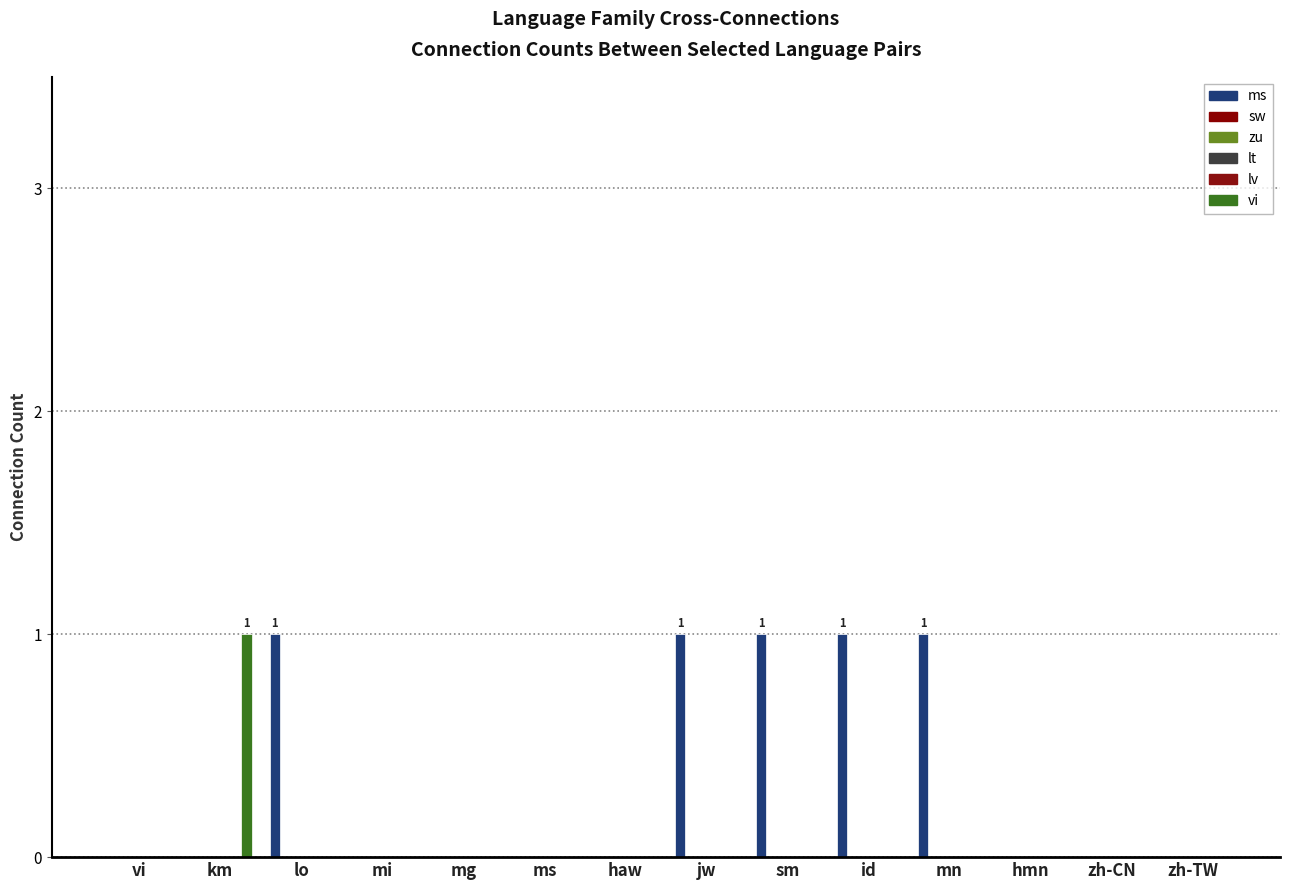

The value of sw at zh-TW is 0. True or false?

True